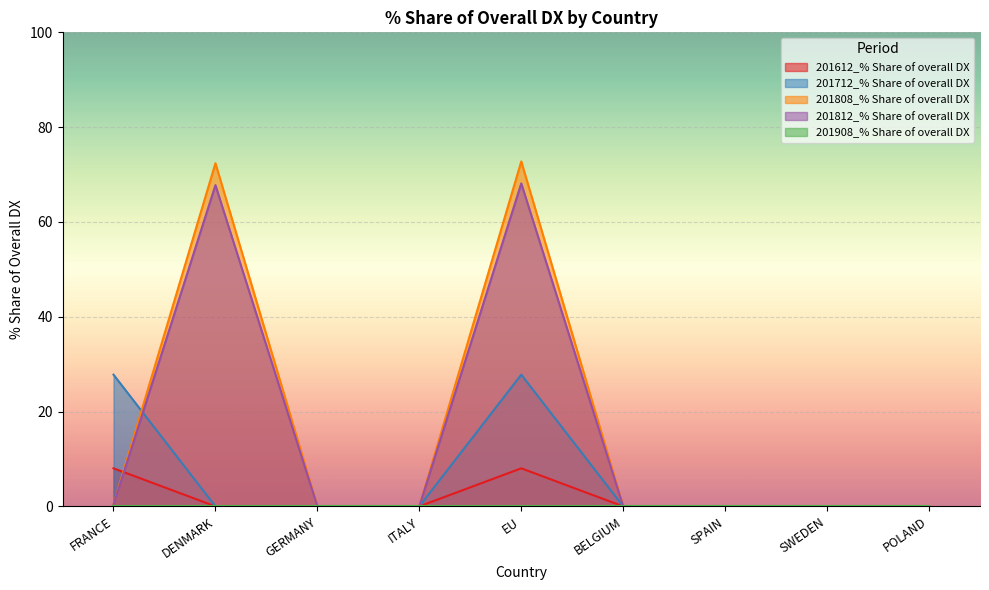

The 201812_% Share of overall DX series shows 68.1 at EU. True or false?

True